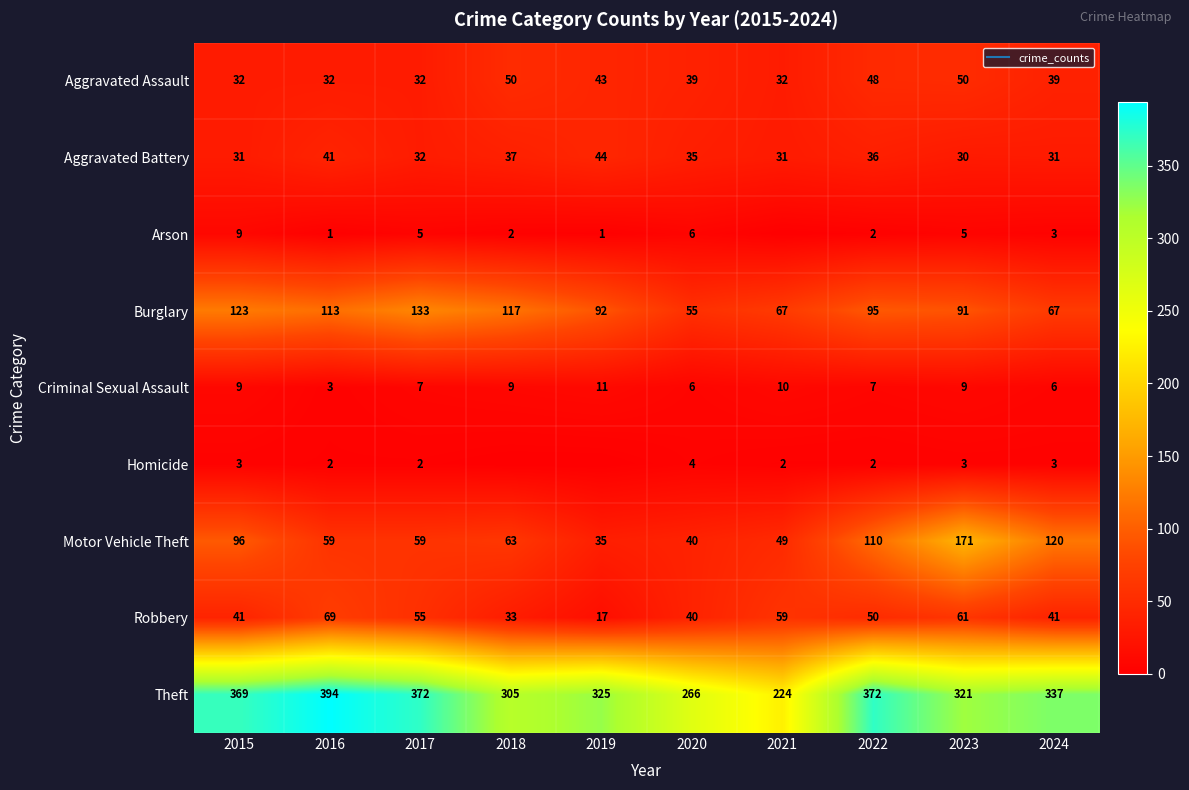

Where is Aggravated Assault nearest to the value 41?

2019